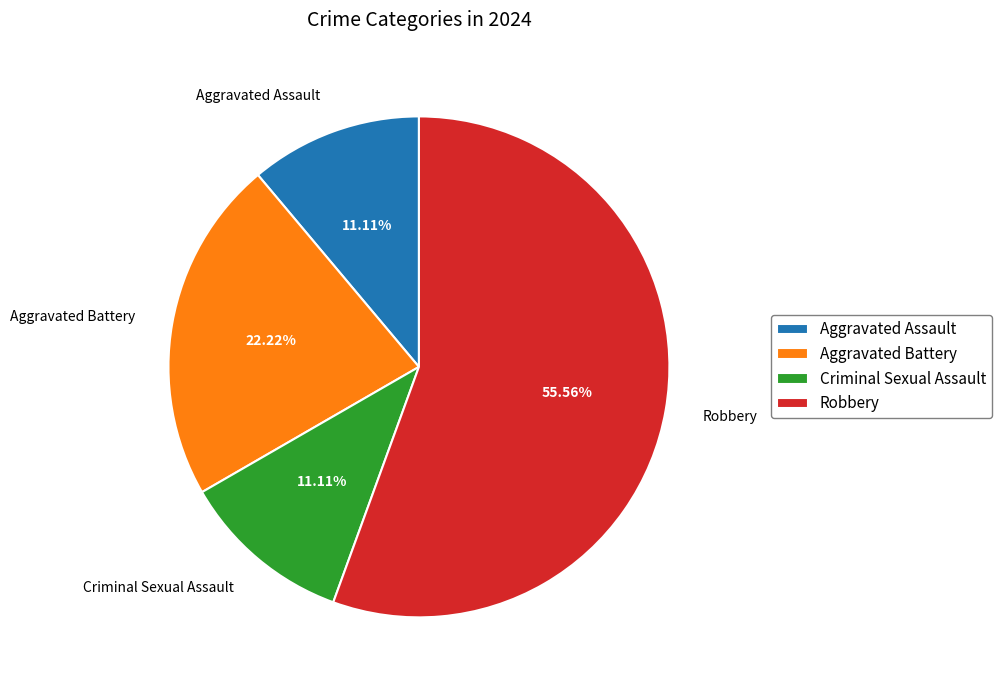

To the nearest percent, what is the combined percentage of Aggravated Assault and Aggravated Battery?

33%